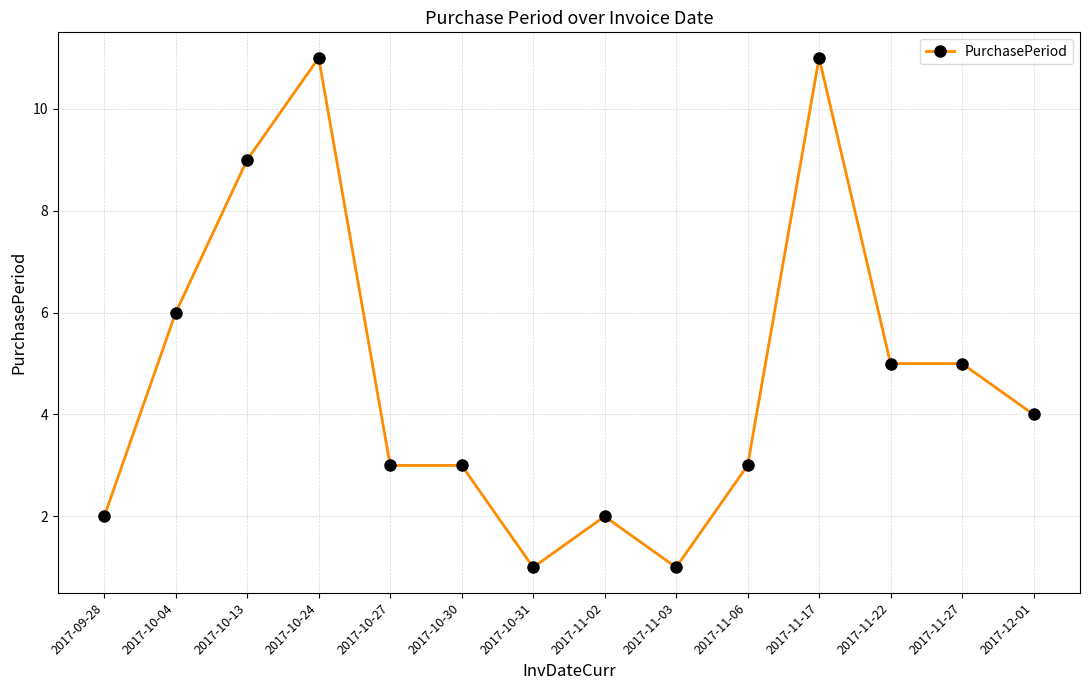

How many lines are shown in the chart?

1